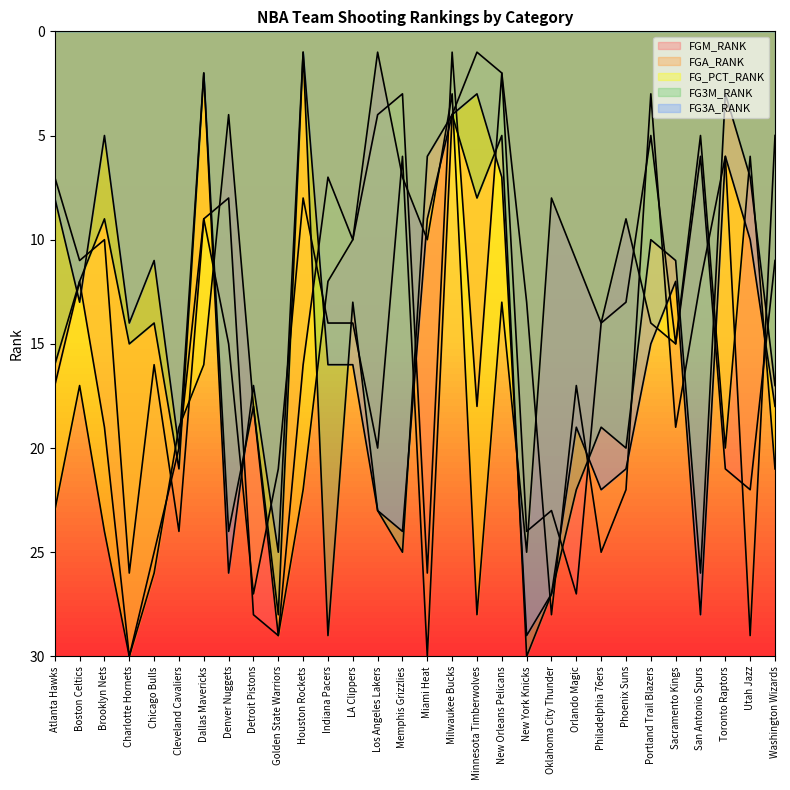

Which category has the lowest value in the FG3A_RANK series?

Houston Rockets